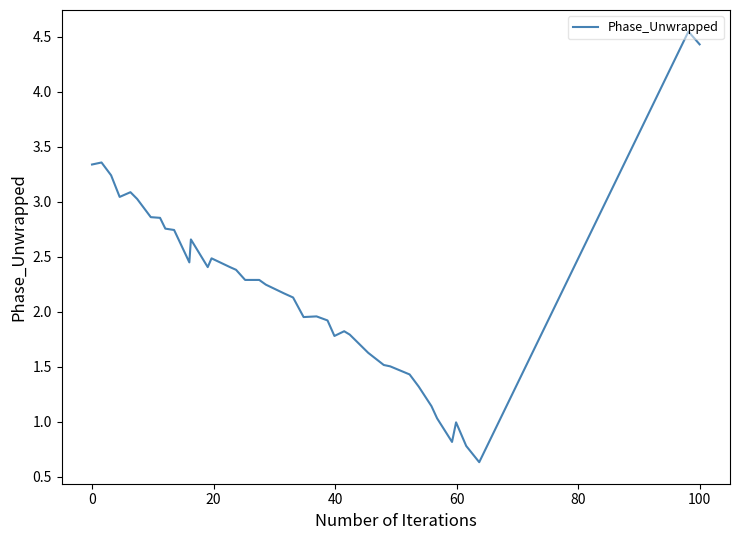

What is the smallest value displayed?

0.6